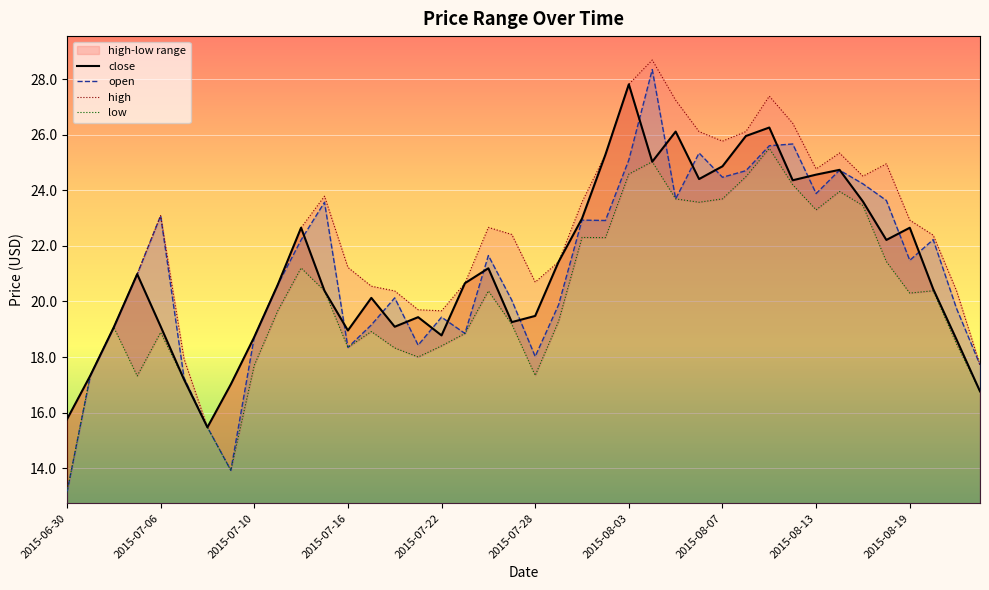

The close series shows 12.9 at 2015-07-10. True or false?

False